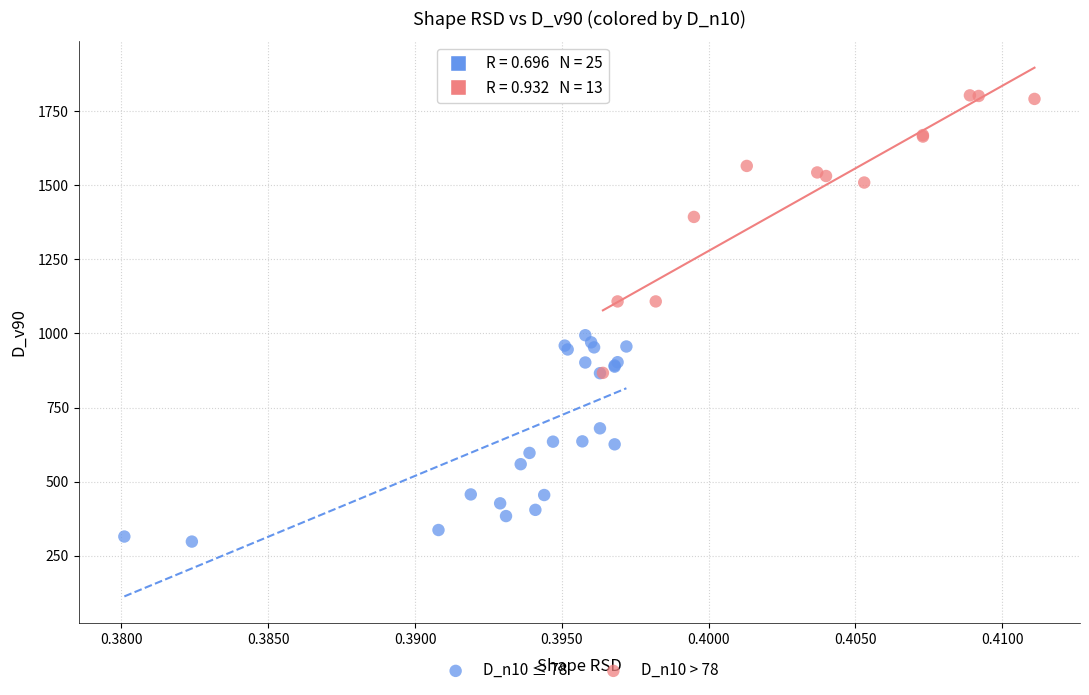

Which series reaches the minimum Y coordinate?

D_n10 ≤ 78